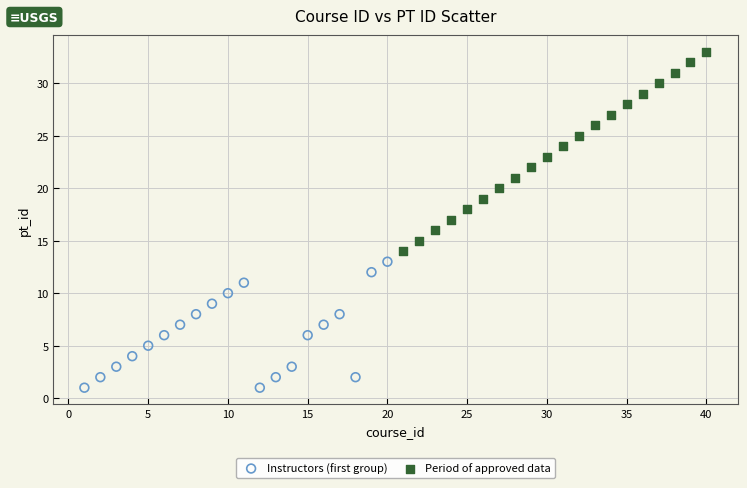

Which series has the largest Y range (max minus min)?

Period of approved data